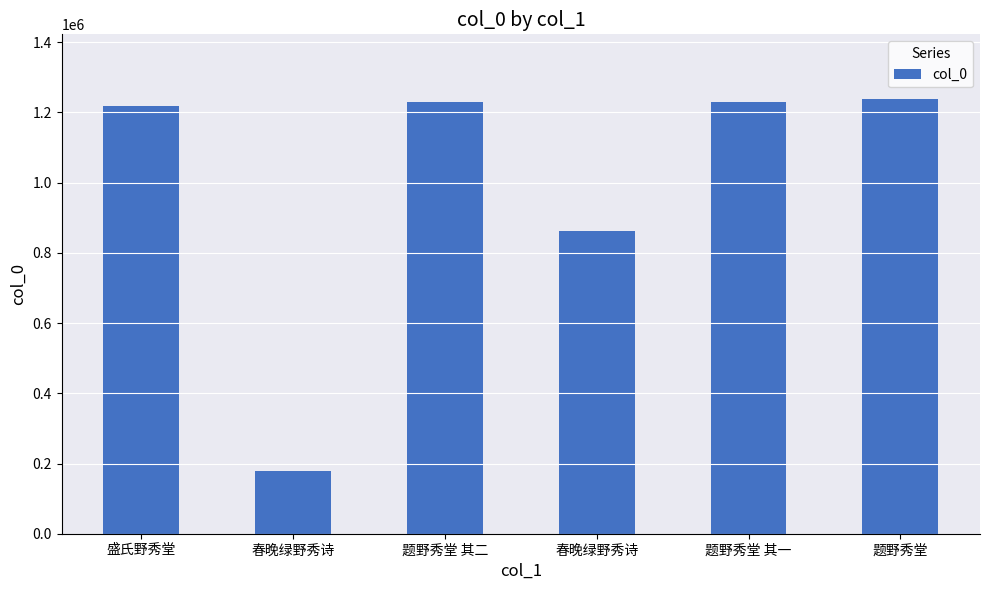

What is the smallest value displayed?

177835